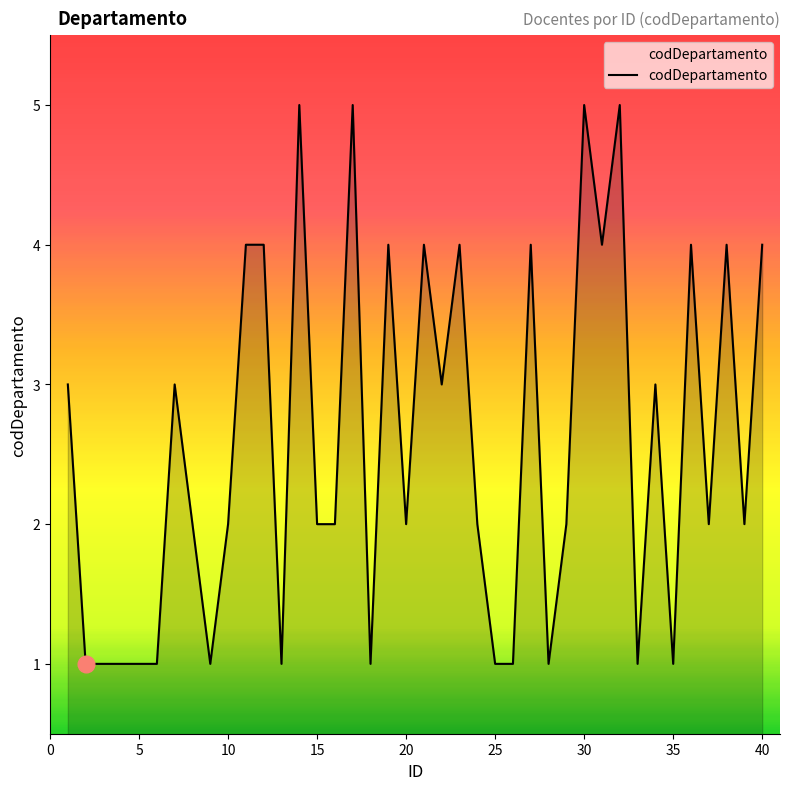

What is the maximum value shown in the chart?

5